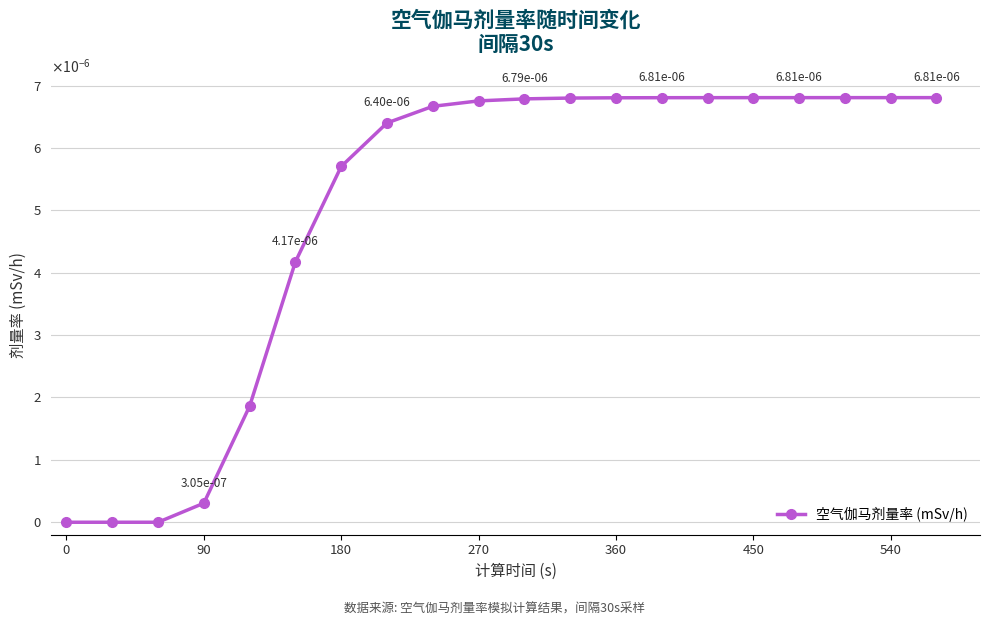

Does the chart have visible grid lines?

Yes